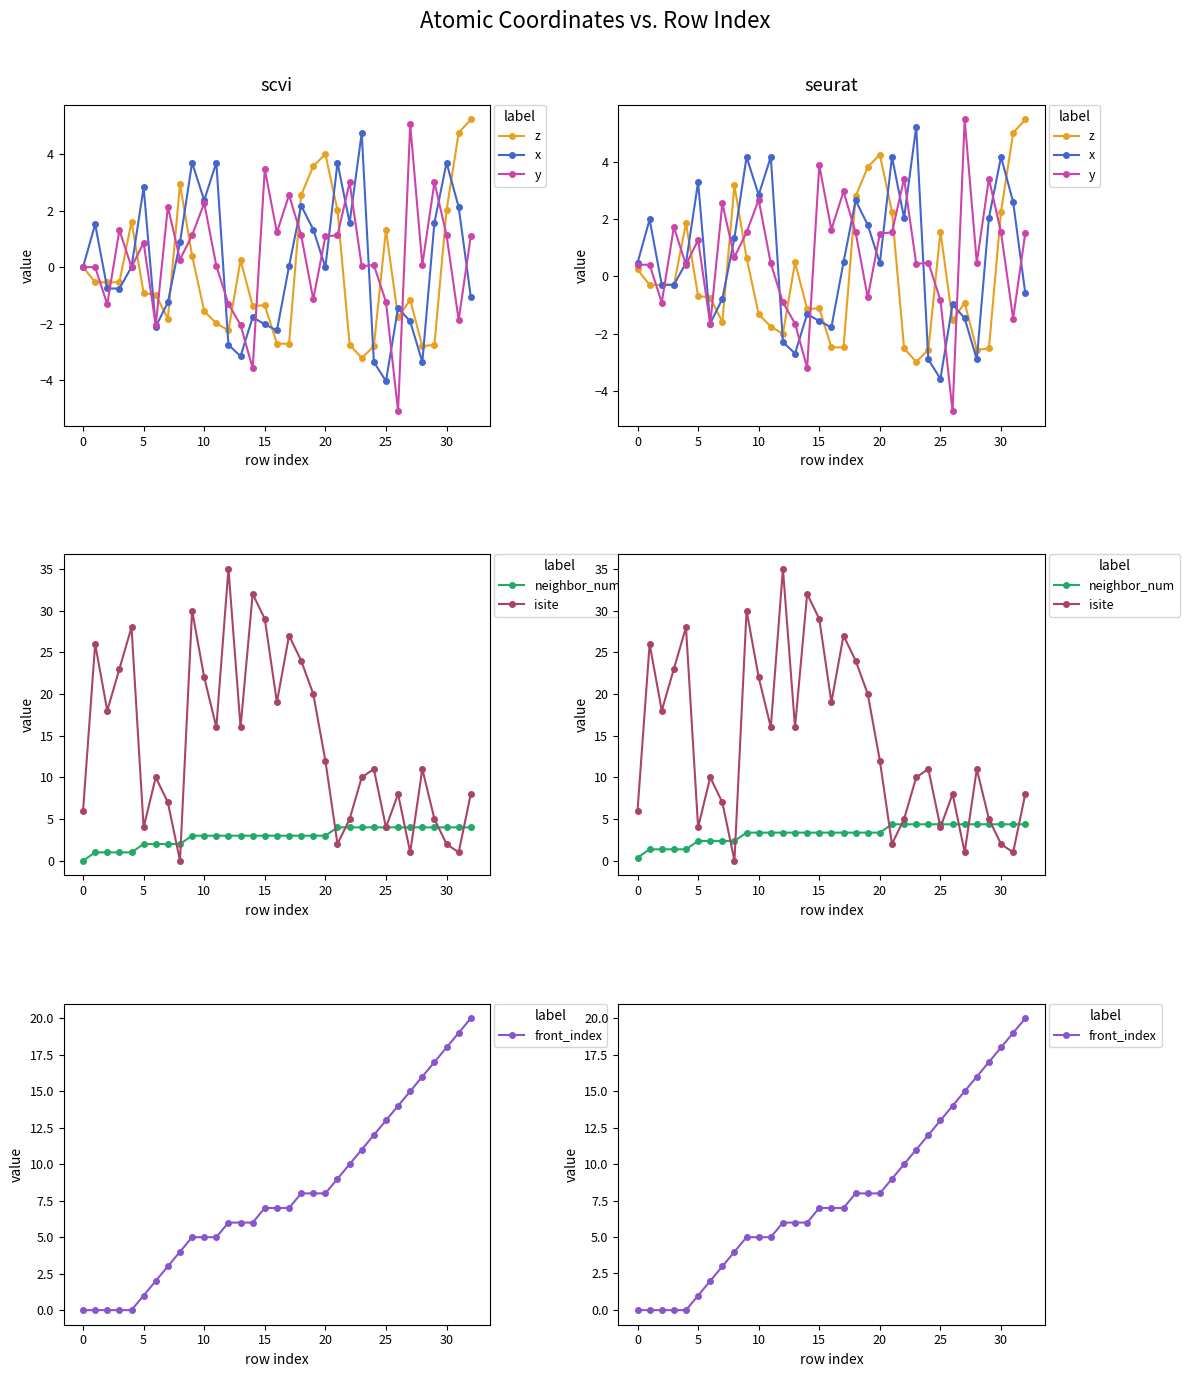

True or false: x has a value of 0.5 at 17.

True